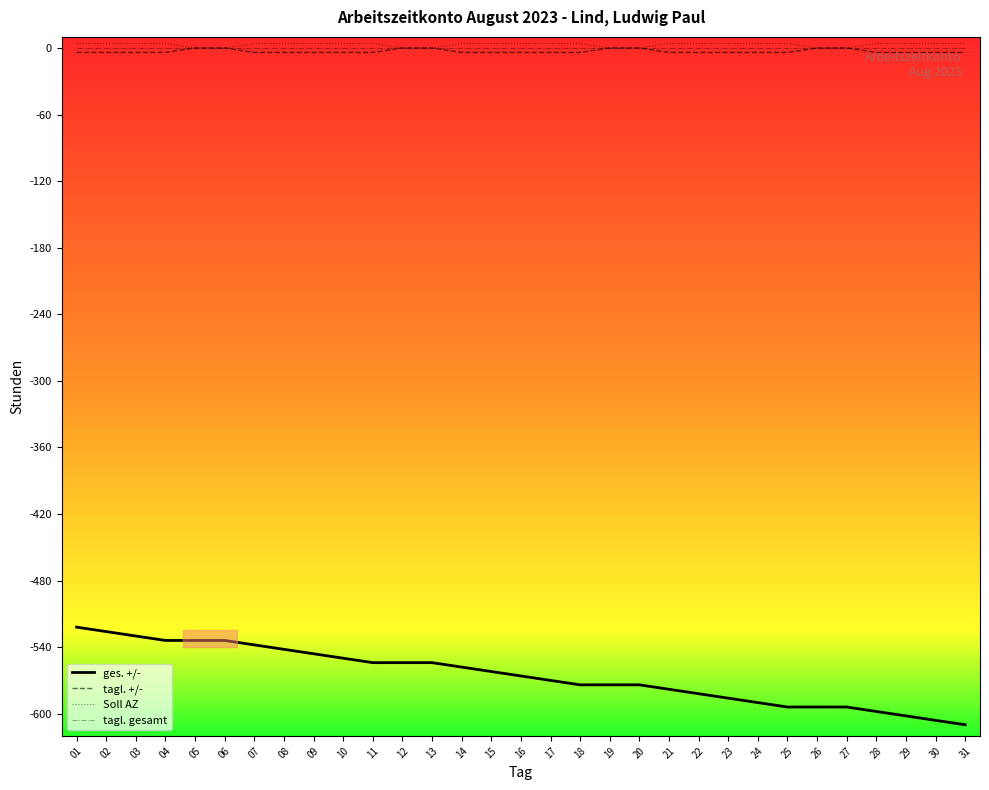

What is the highest value of the ges. +/- series?

-522